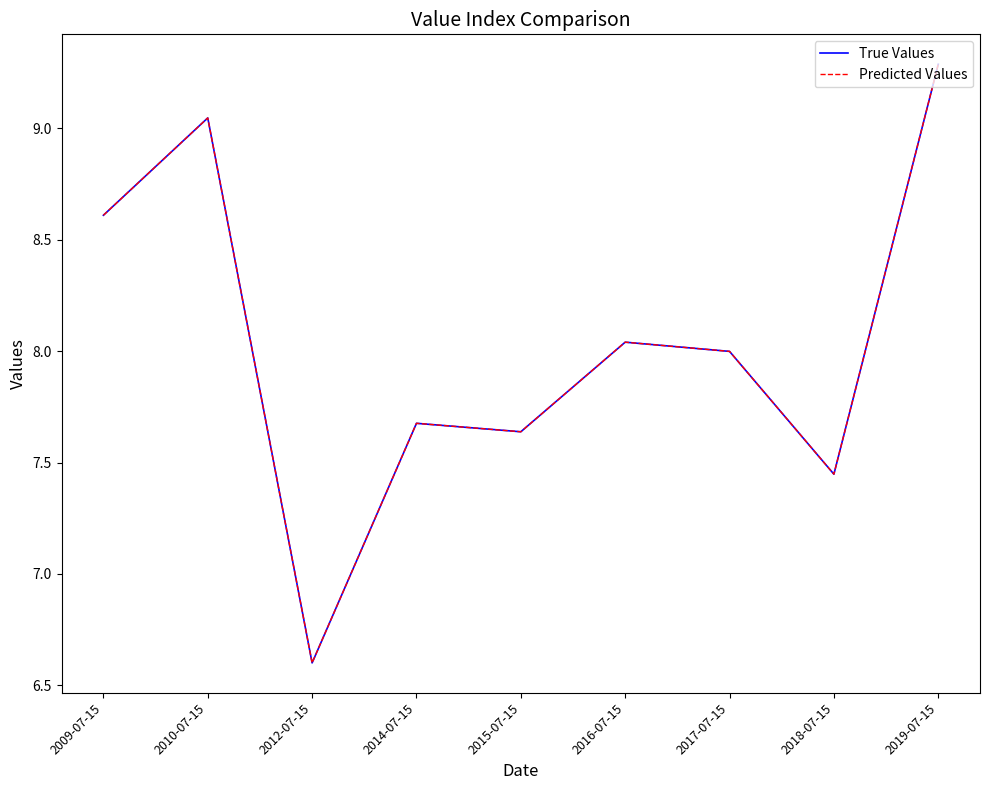

Is this an area chart (filled region under the line)?

No